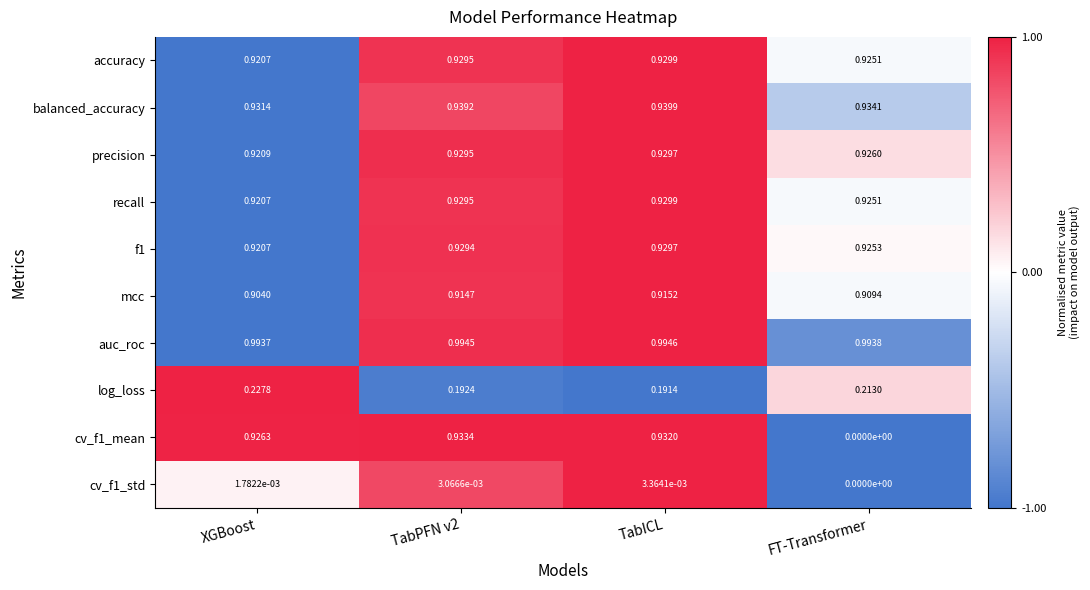

At which label does mcc reach its peak?

TabICL